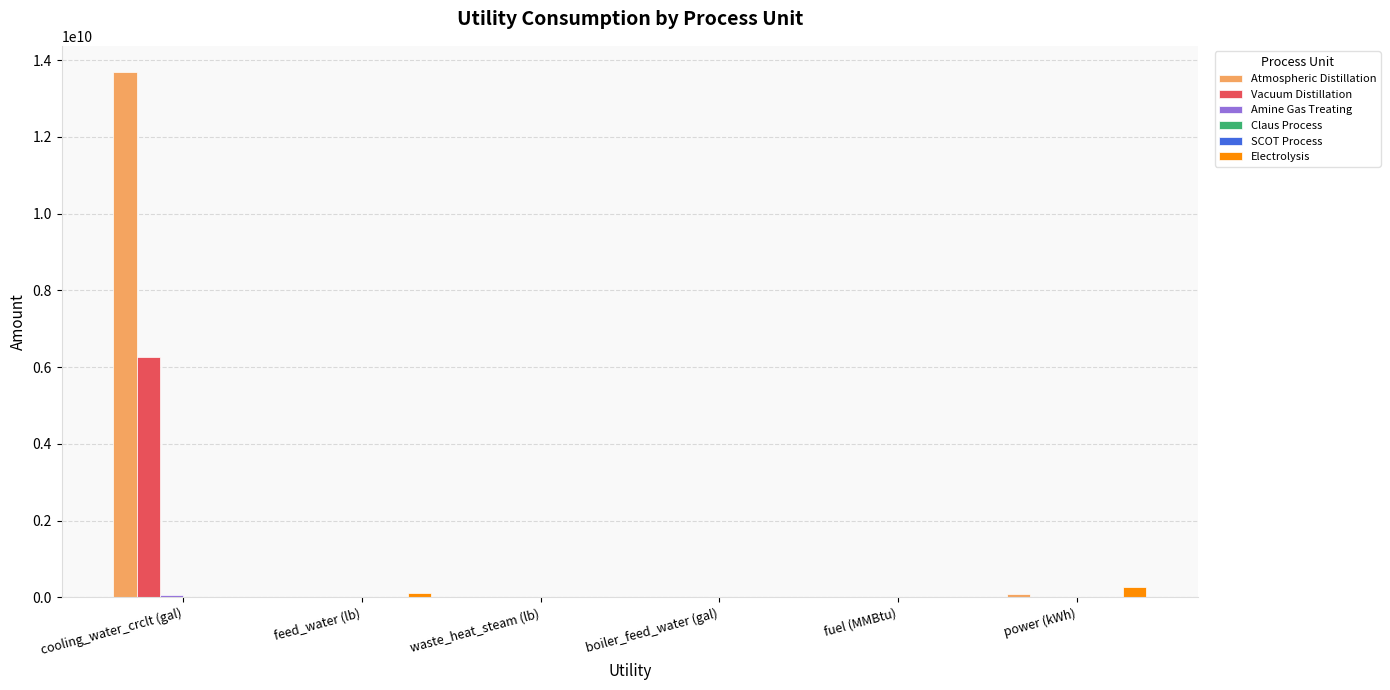

At which category is the sum across all series the highest?

cooling_water_crclt (gal)